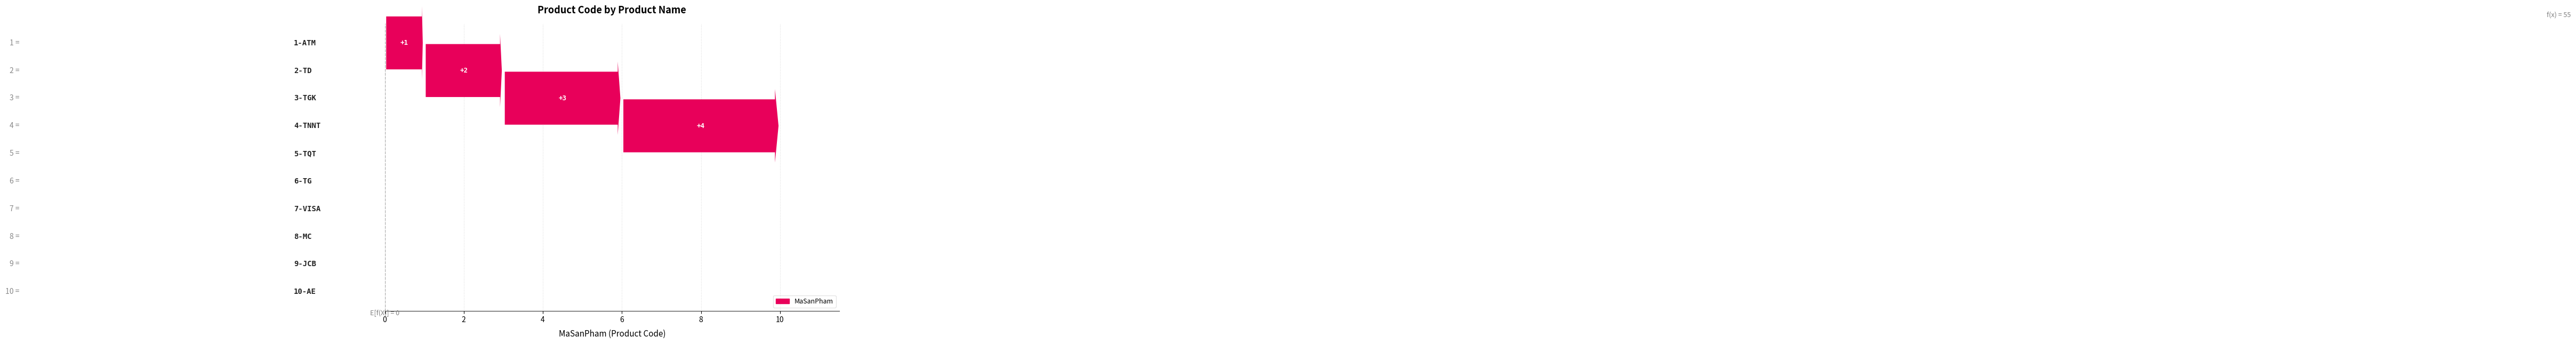

How many lines are shown in the chart?

1